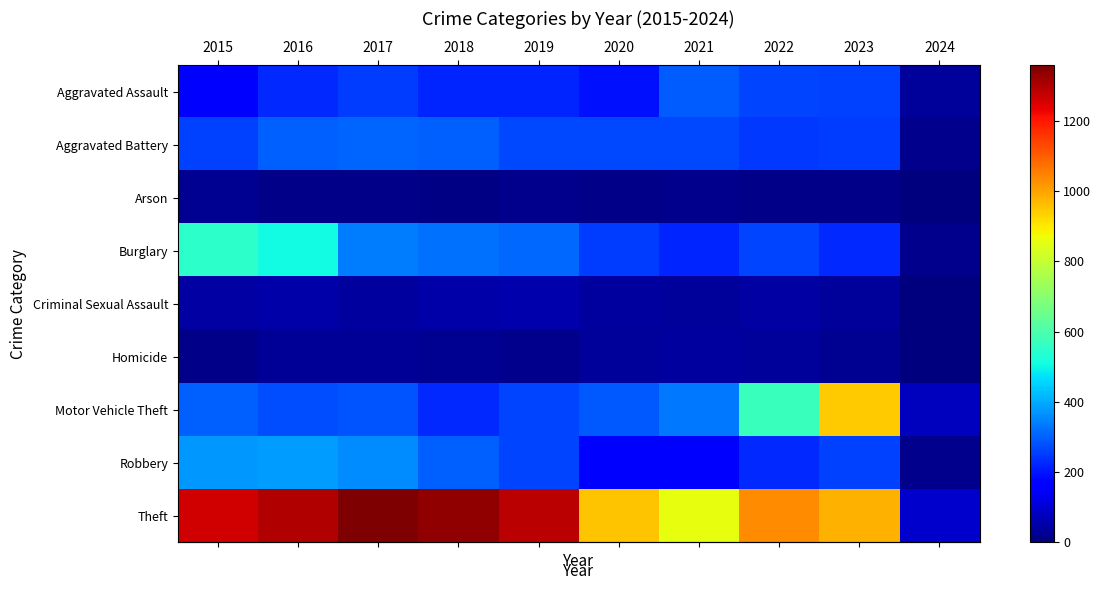

What is the total value across all series at 2018?

2787